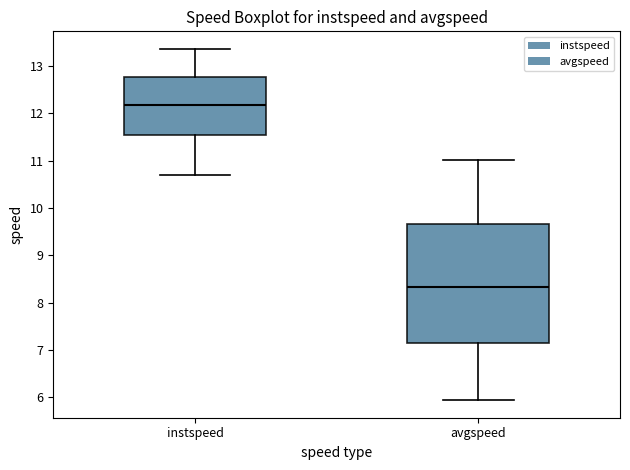

Which box has the lowest median line?

avgspeed